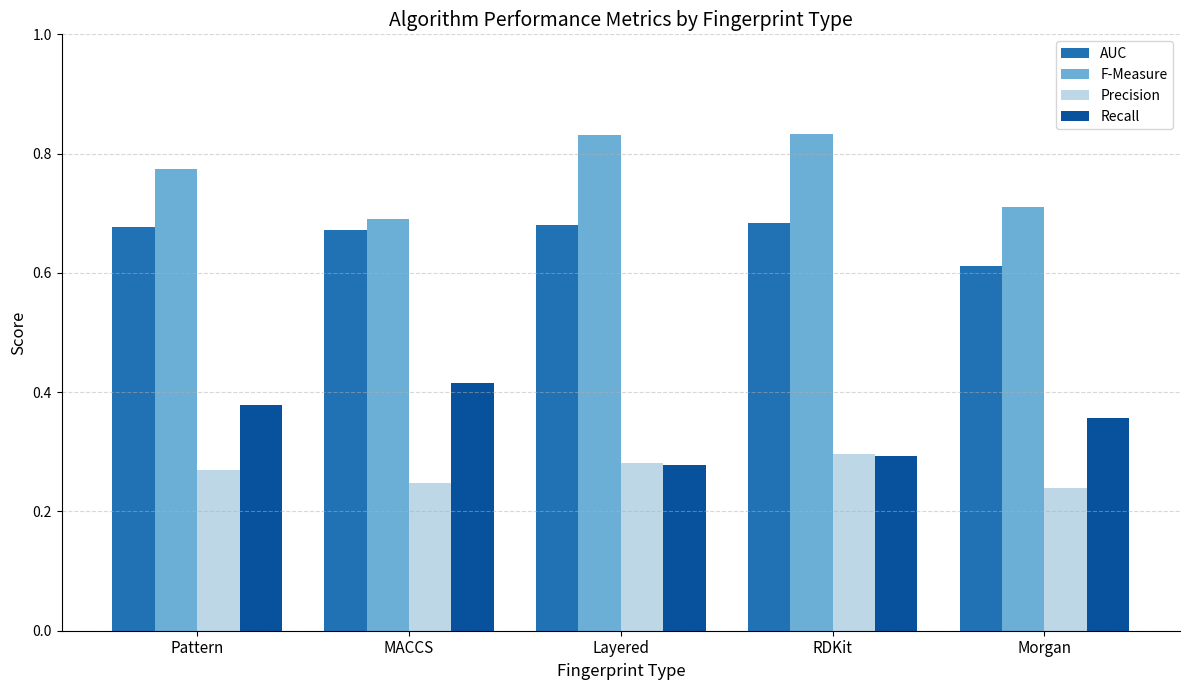

What is the spread (max minus min) of values at RDKit?

0.5